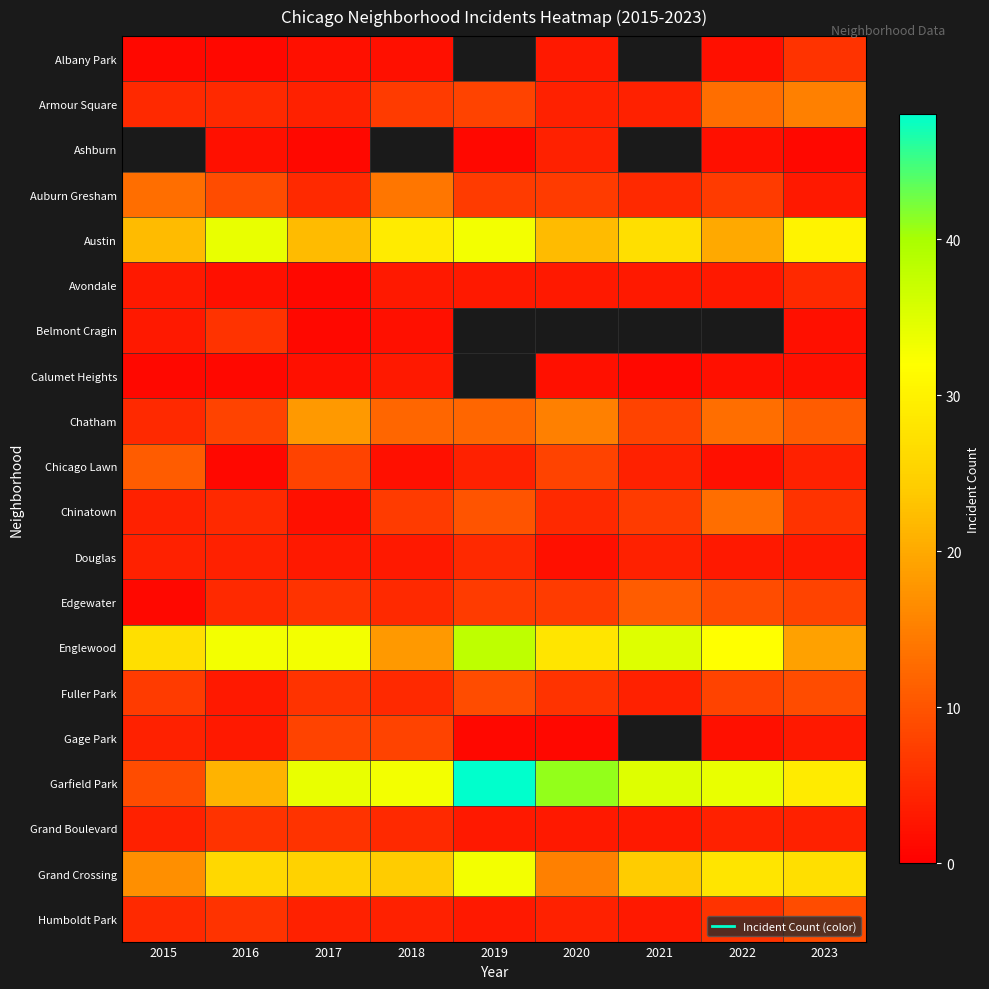

What is the total value across all series at 2015?

146